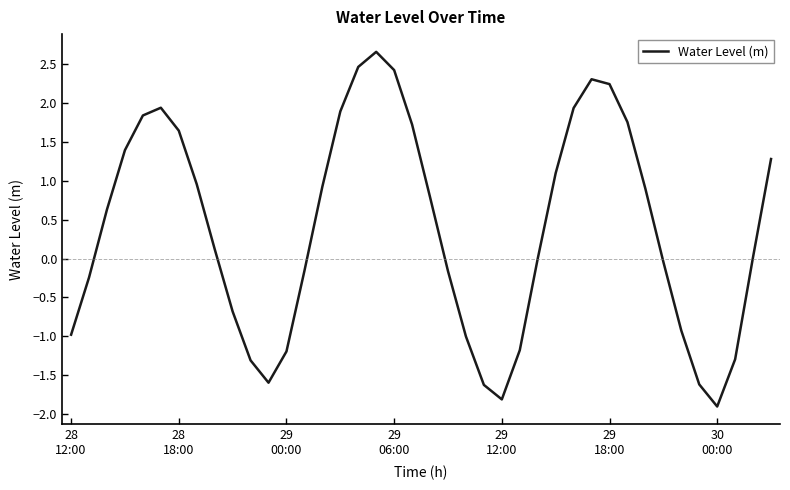

What is the greatest value displayed?

2.7